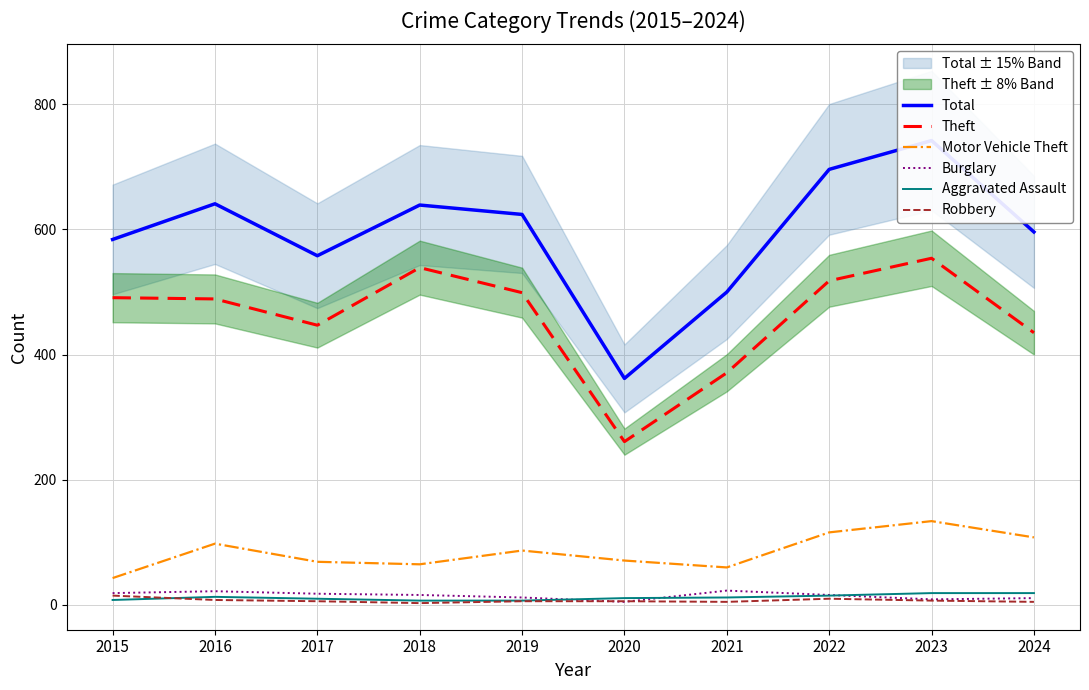

What is the lowest value of the Burglary series?

5